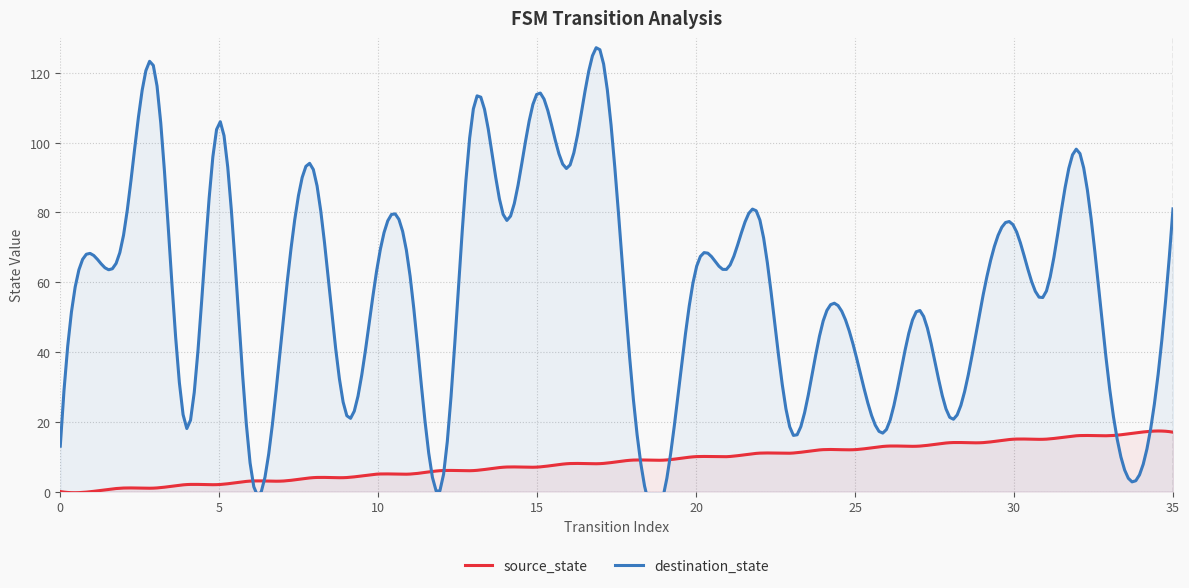

Rank the series by their maximum value, from highest to lowest.

destination_state, source_state